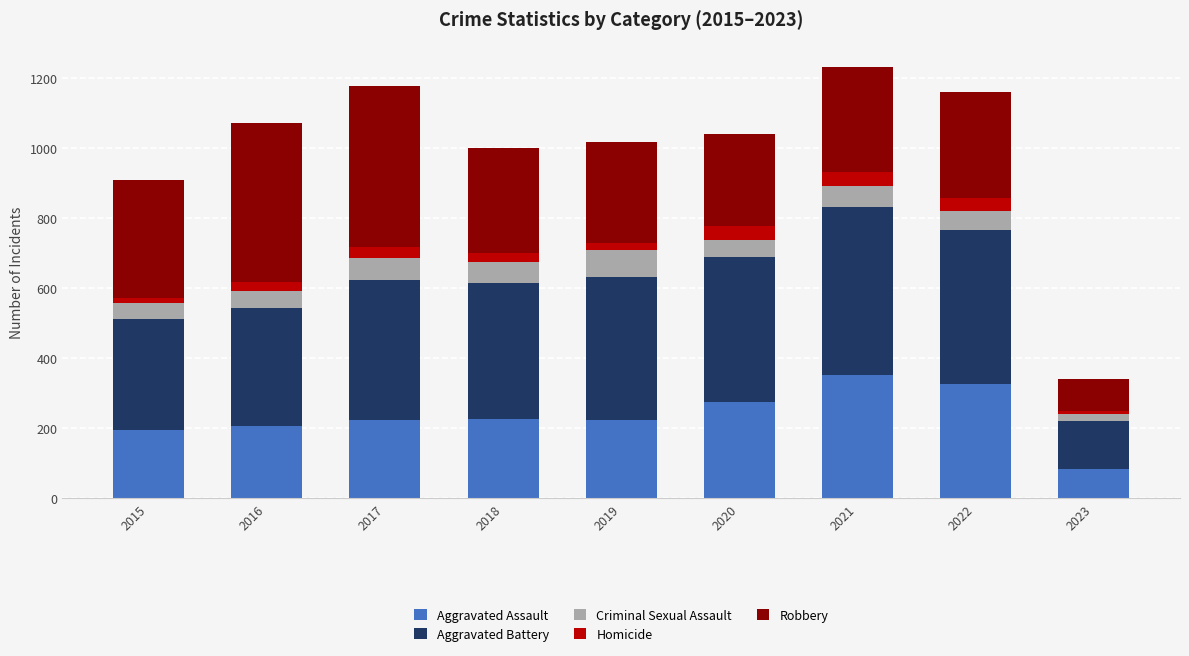

True or false: Aggravated Assault has a value of 279 at 2015.

False